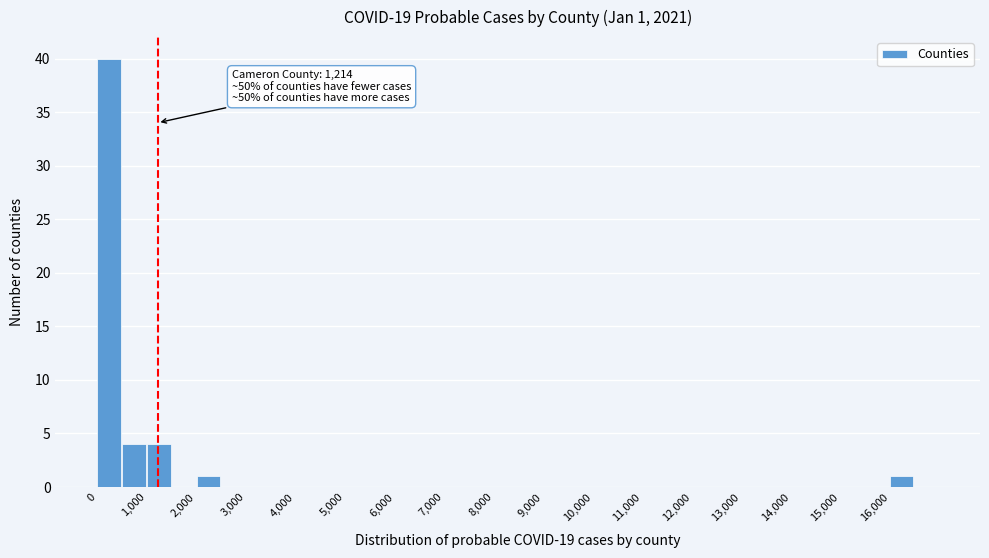

Which range on the x-axis has the tallest bar?

0 to 500